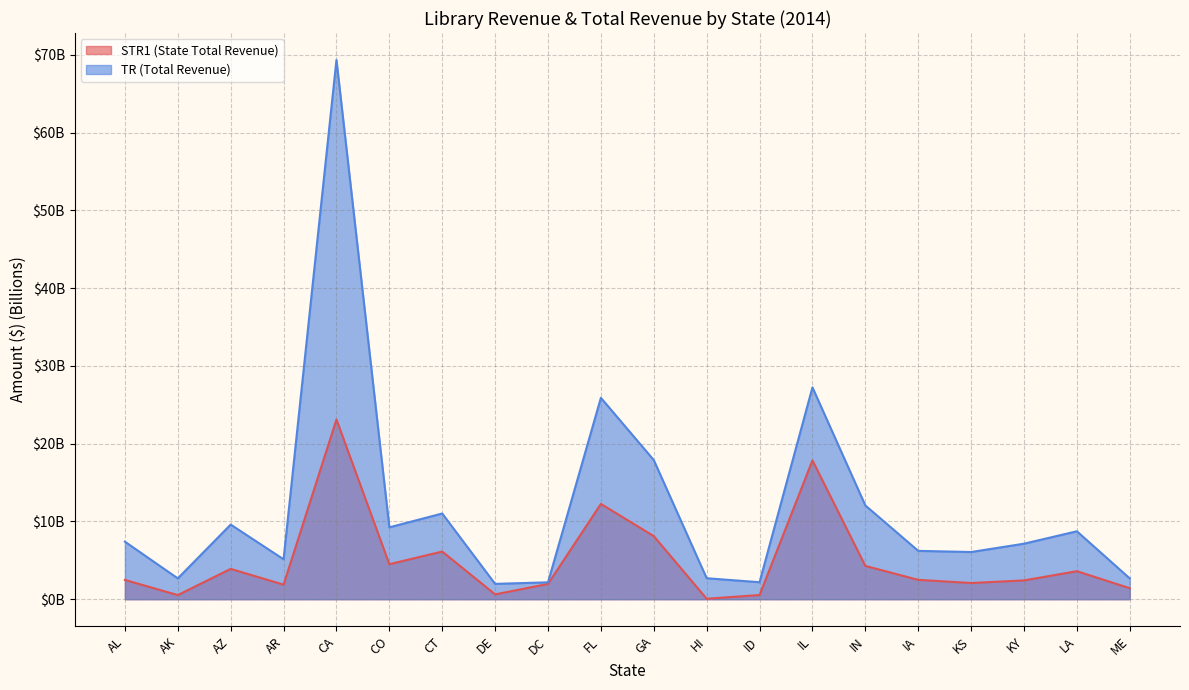

Is the value of STR1 at GA greater than the value of TR at AK?

Yes